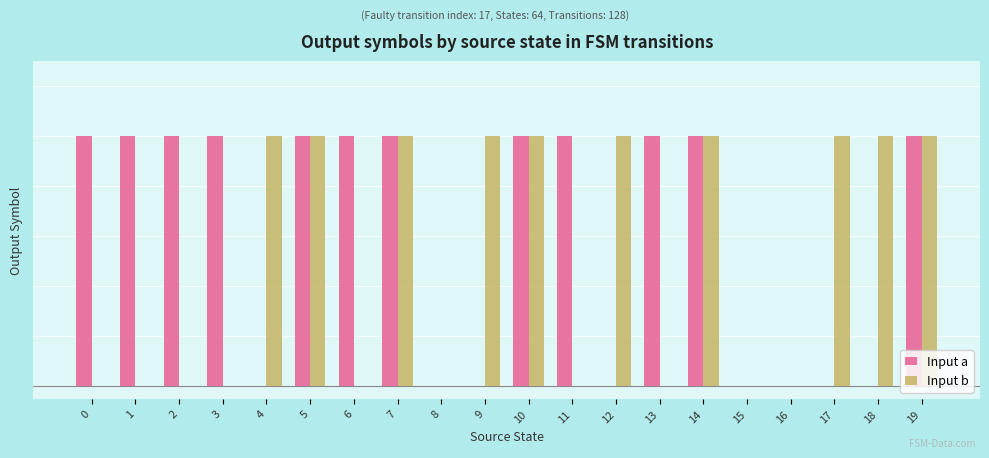

List the series in order of their overall mean, highest first.

Input a, Input b